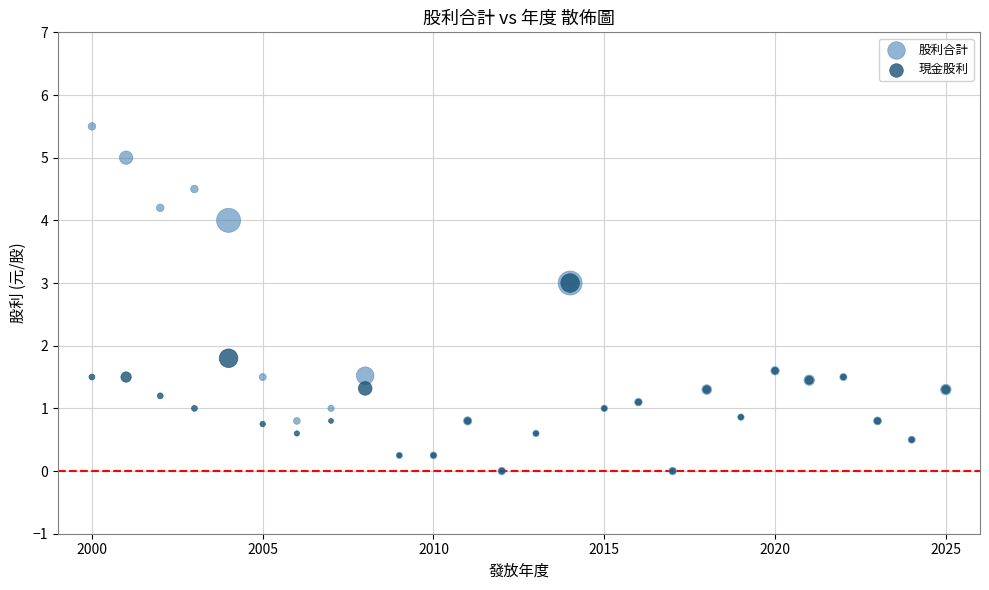

Which series has the largest Y range (max minus min)?

股利合計